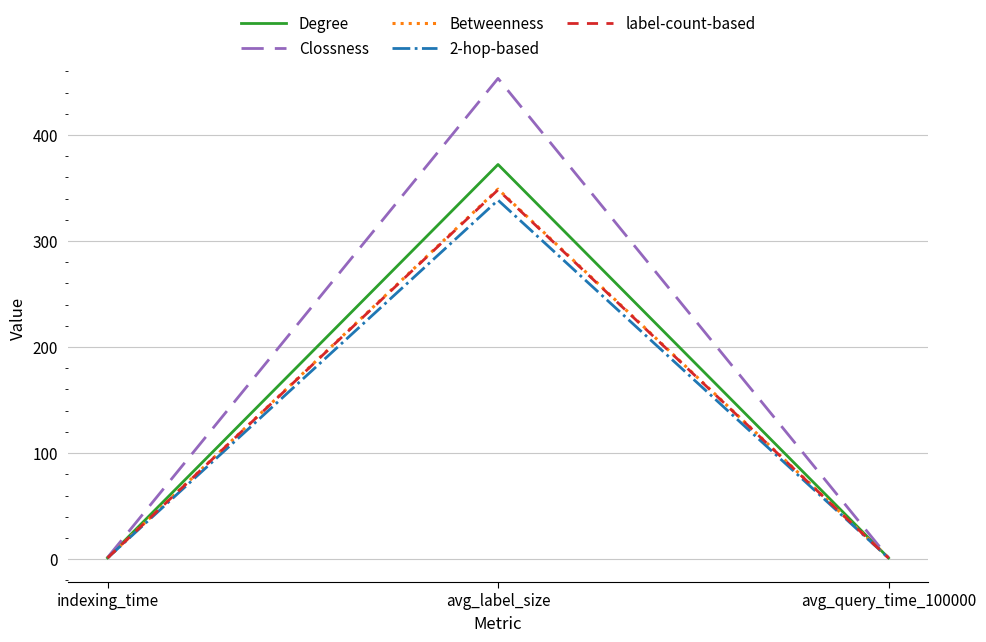

What is the sum of all 2-hop-based values?

340.7